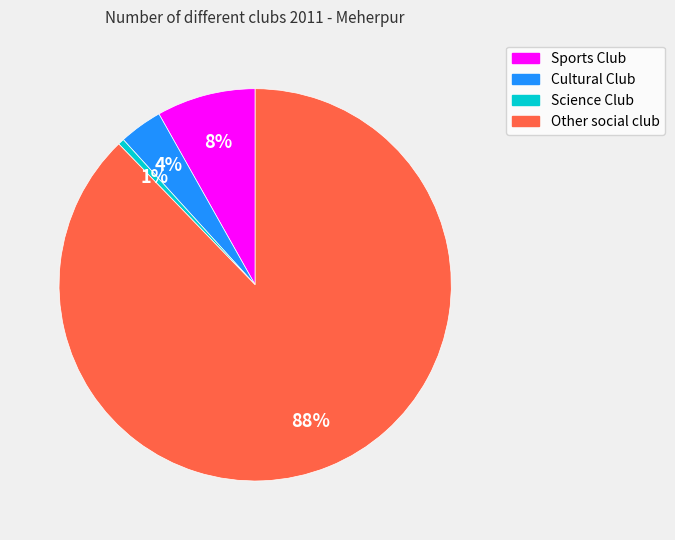

To the nearest percent, what is the average slice percentage?

25%